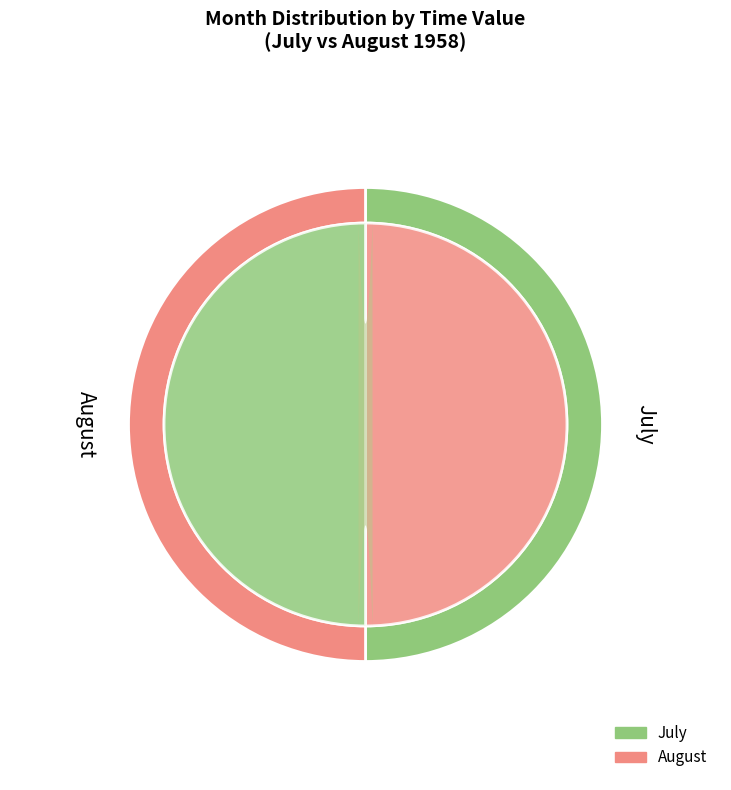

To the nearest percent, what is the combined percentage of 8 and 7?

100%